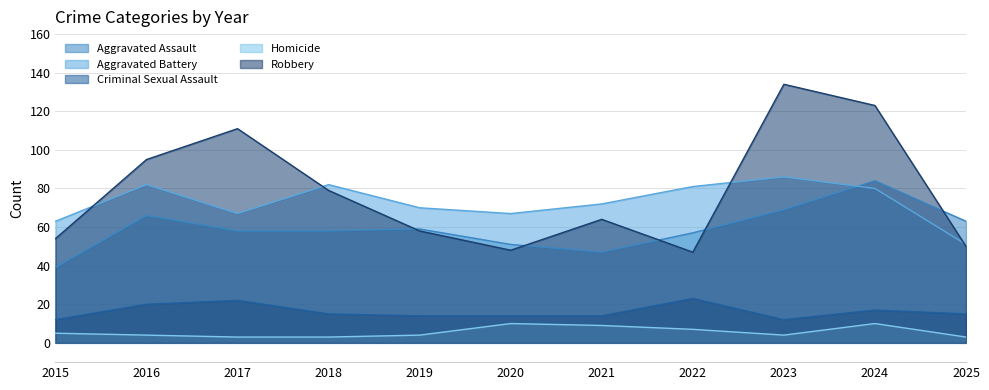

Where is the first local maximum for Criminal Sexual Assault?

2017